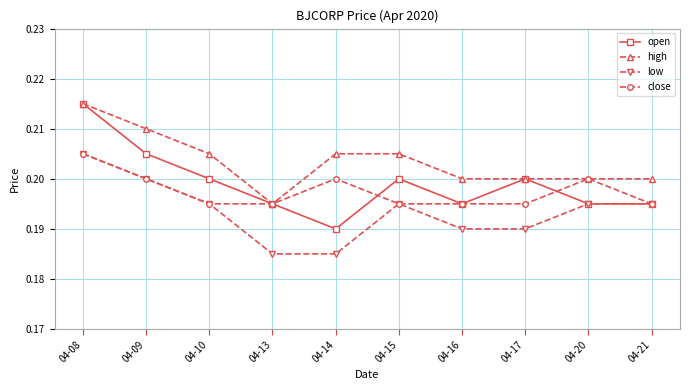

True or false: open has a value of 0.2 at 04-10.

True